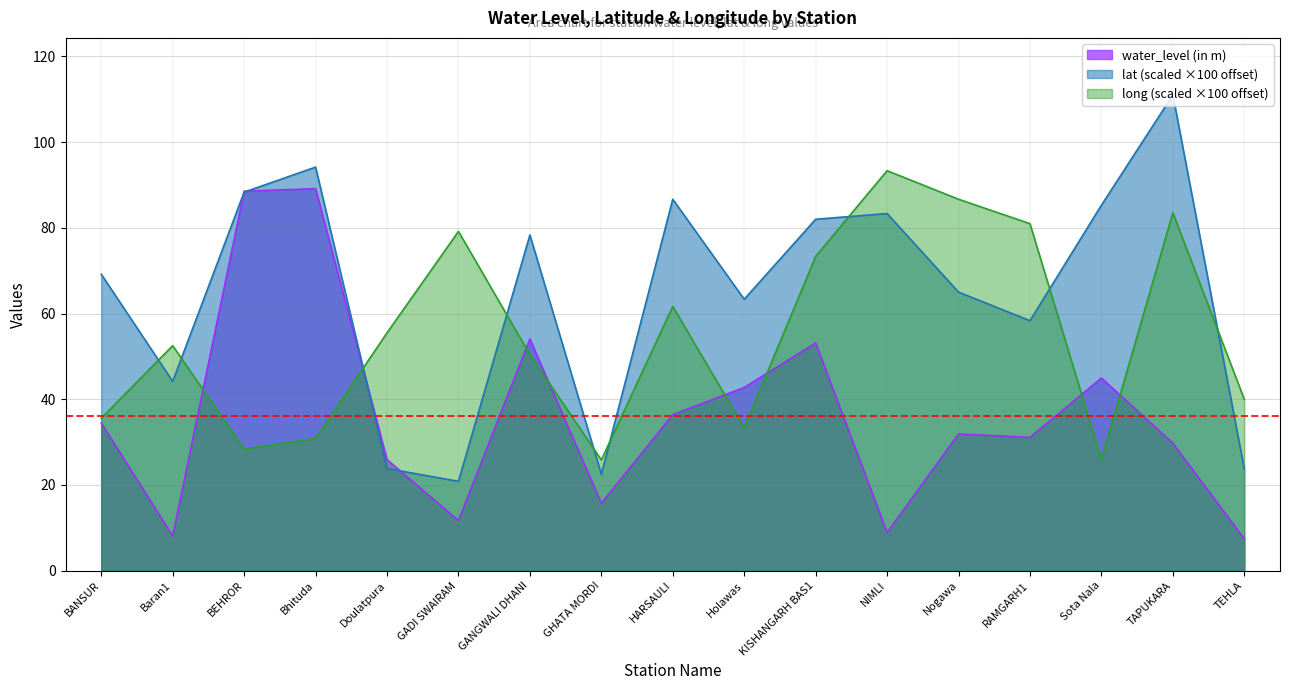

How many lines are shown in the chart?

3